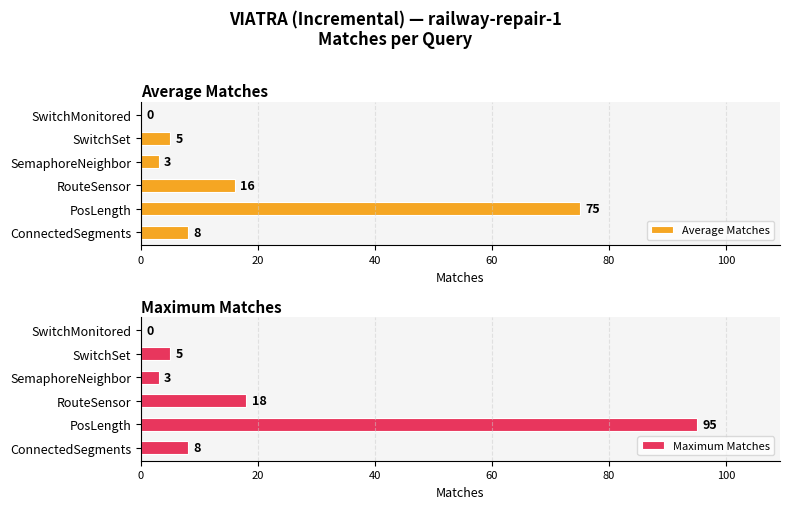

True or false: Maximum Matches has a value of 18 at RouteSensor.

True